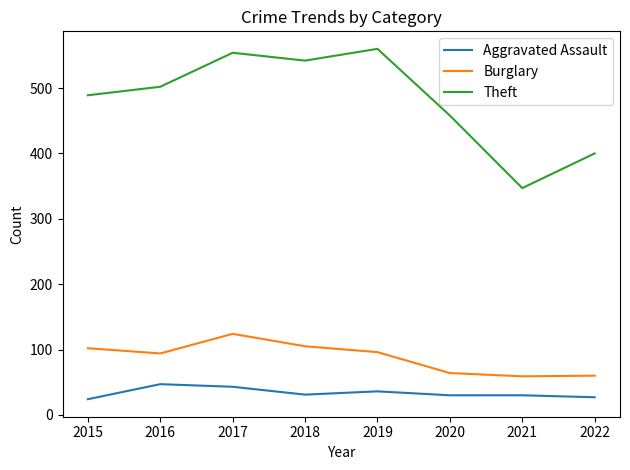

What is the total value across all series at 2017?

721